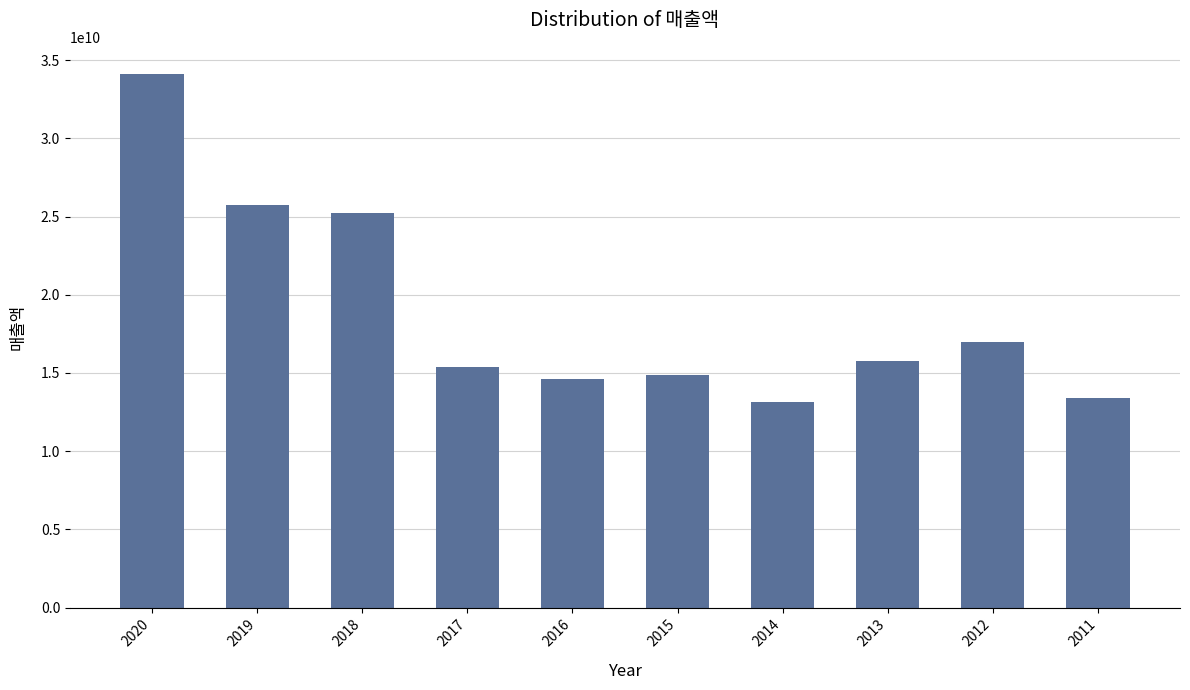

What is the minimum value shown in the chart?

13124033829